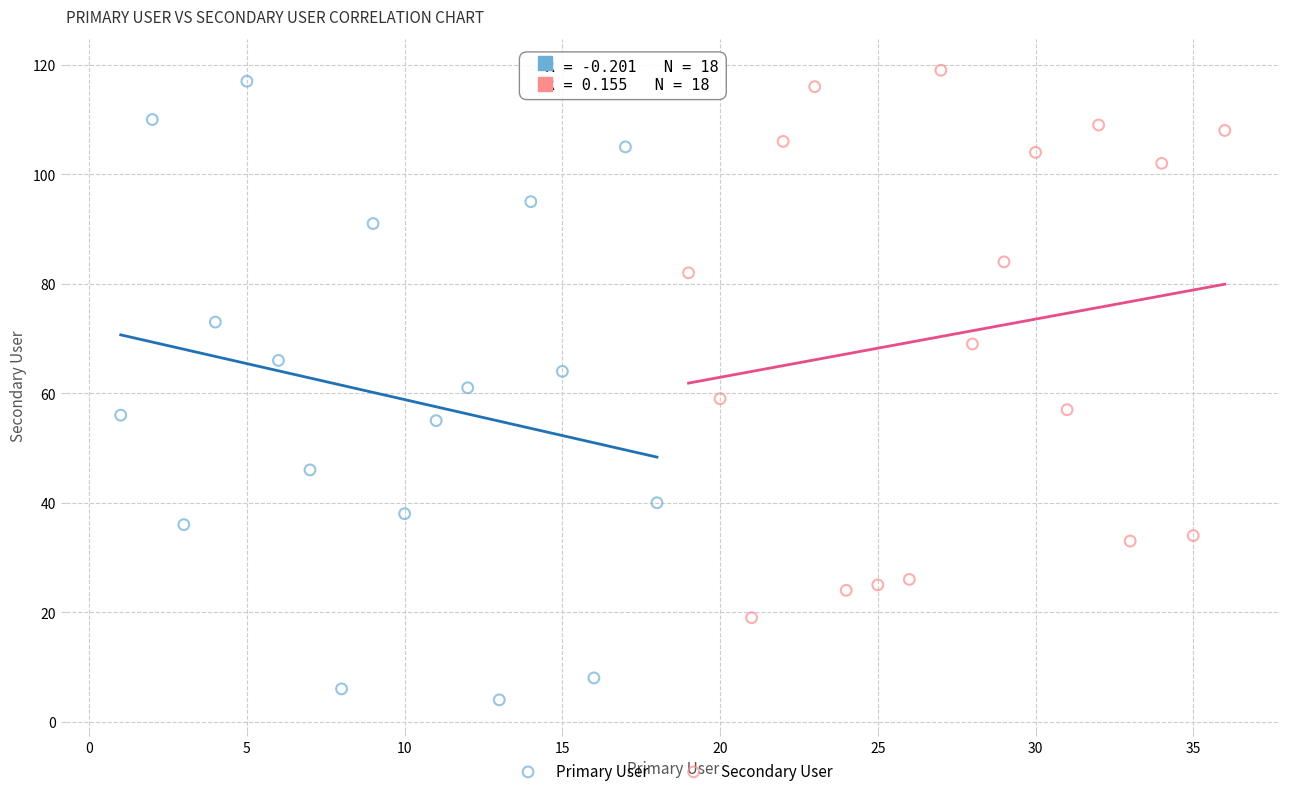

Which series has the largest Y range (max minus min)?

Primary User